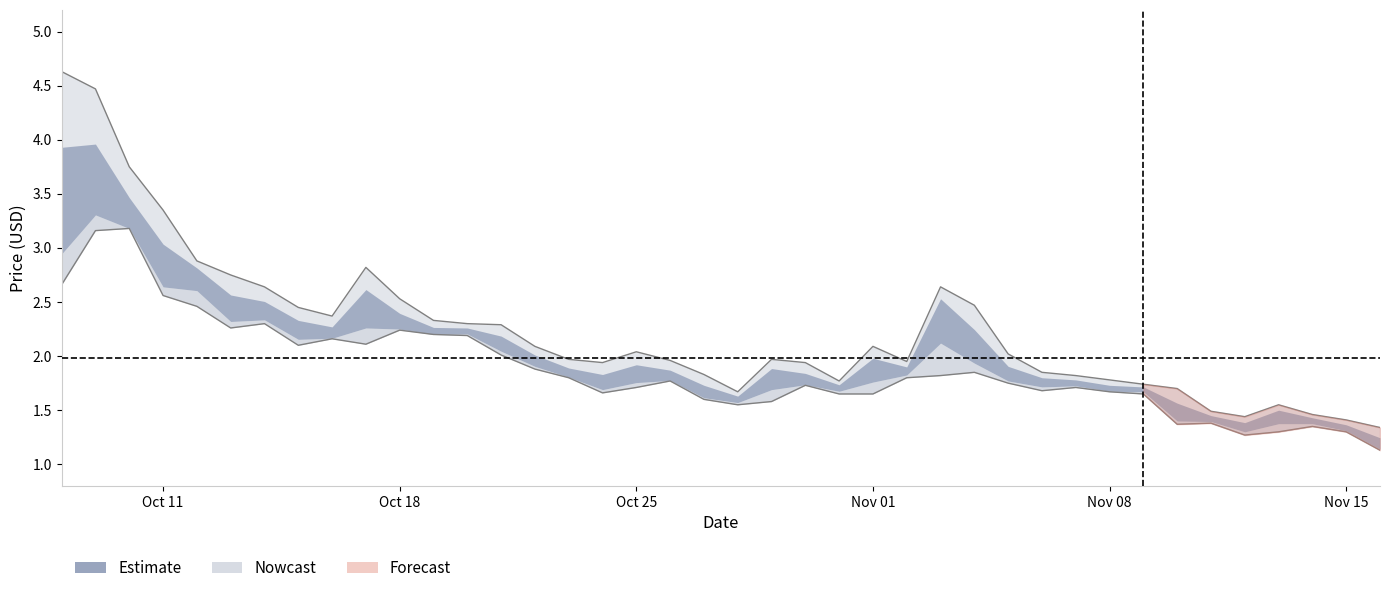

True or false: low and high cross at least once.

False